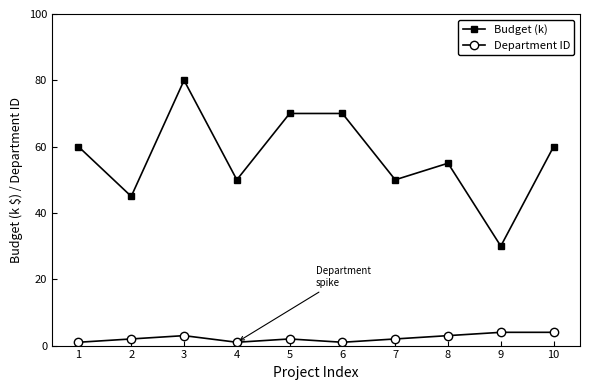

The value of Budget (k) at 10 is 40. True or false?

False